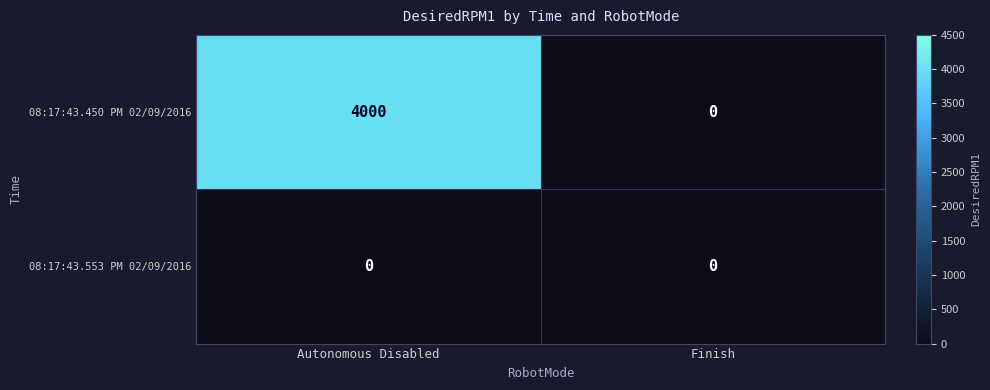

Rank the series by their maximum value, from lowest to highest.

08:17:43.553 PM 02/09/2016, 08:17:43.450 PM 02/09/2016